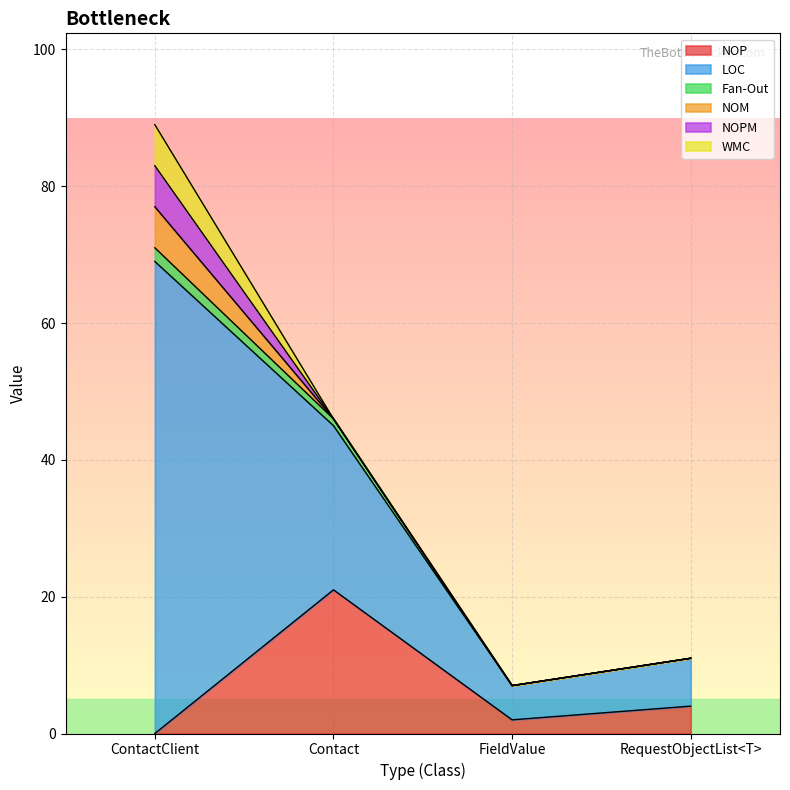

How many lines are shown in the chart?

6